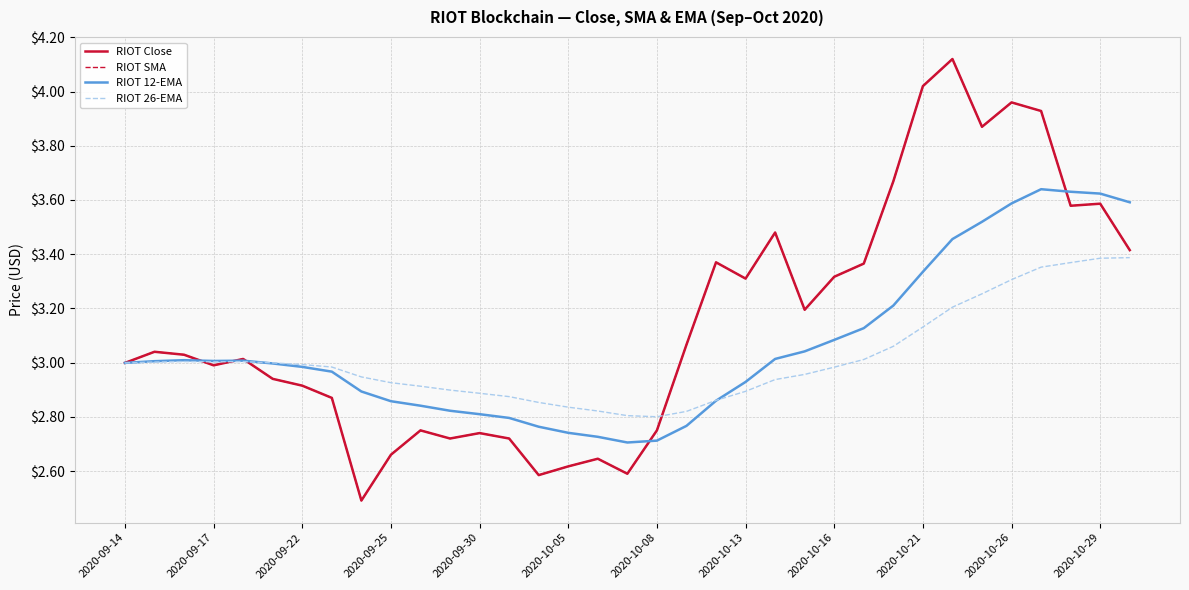

Does the chart display data point markers on the line(s)?

No